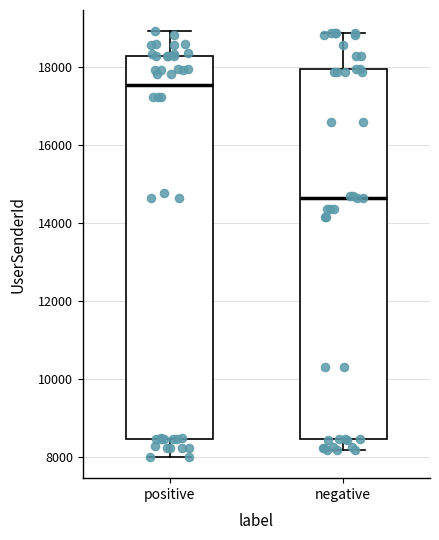

Which box has the highest median line?

positive